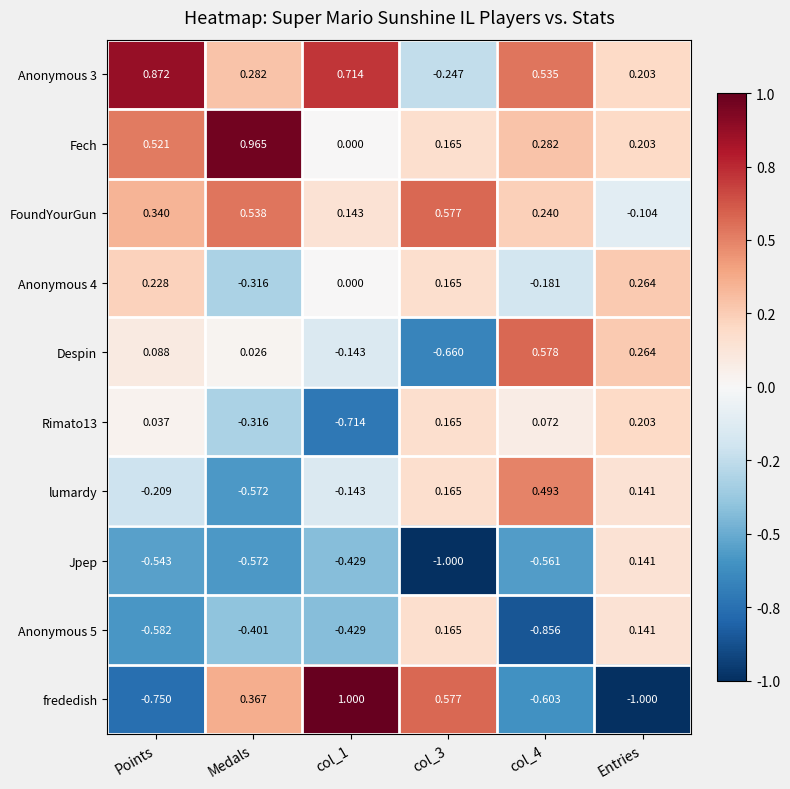

What is the smallest value displayed?

-1.0